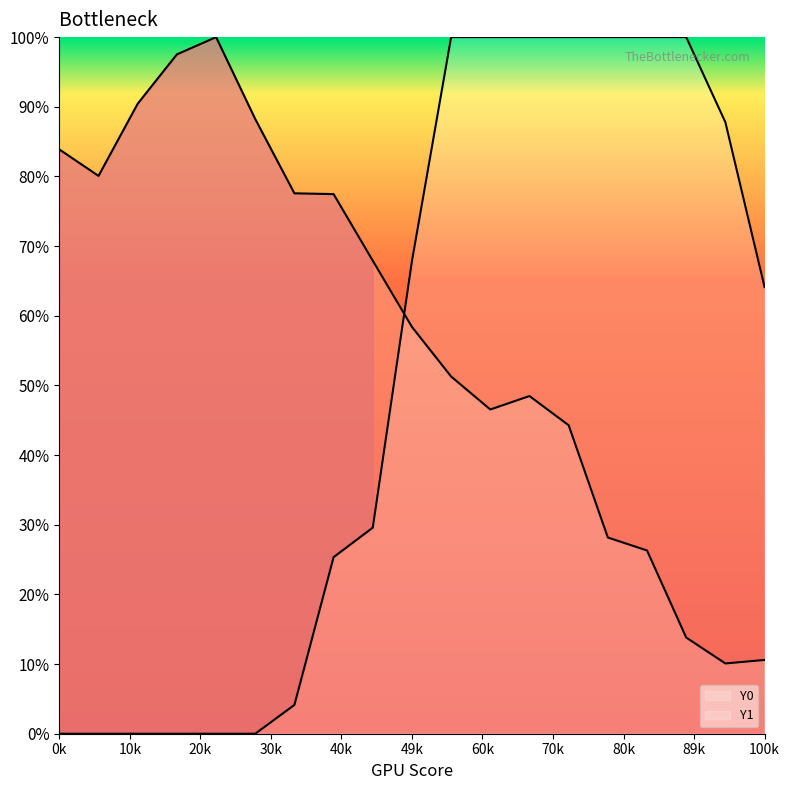

Rank the series by their average value, from lowest to highest.

Y1, Y0